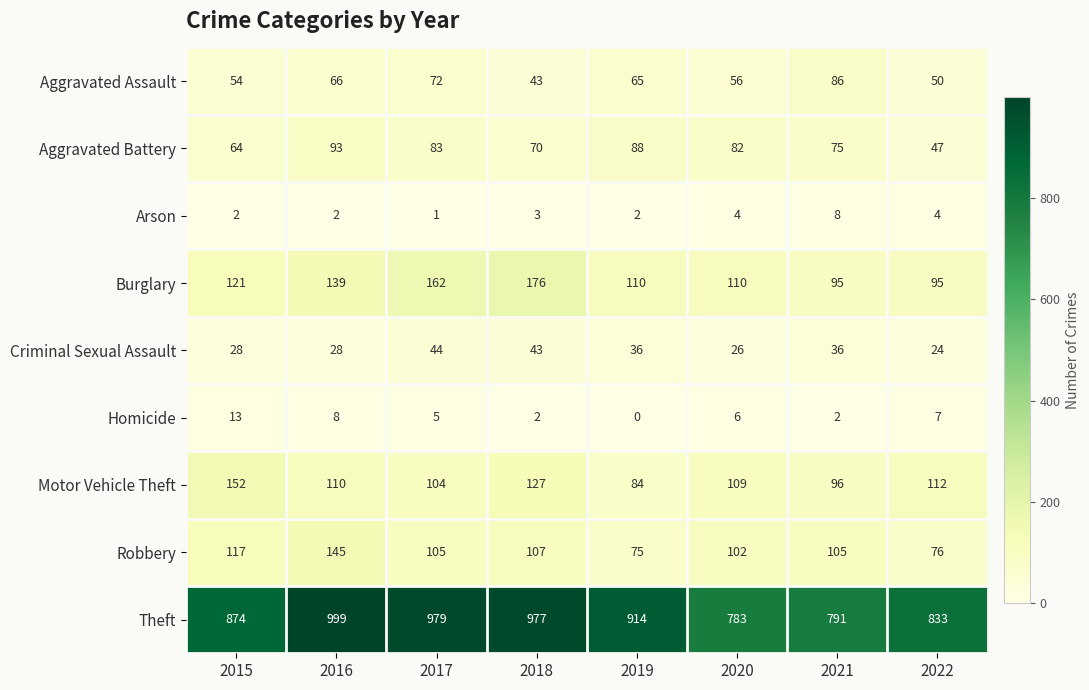

Which label corresponds to the largest value in the chart?

2016